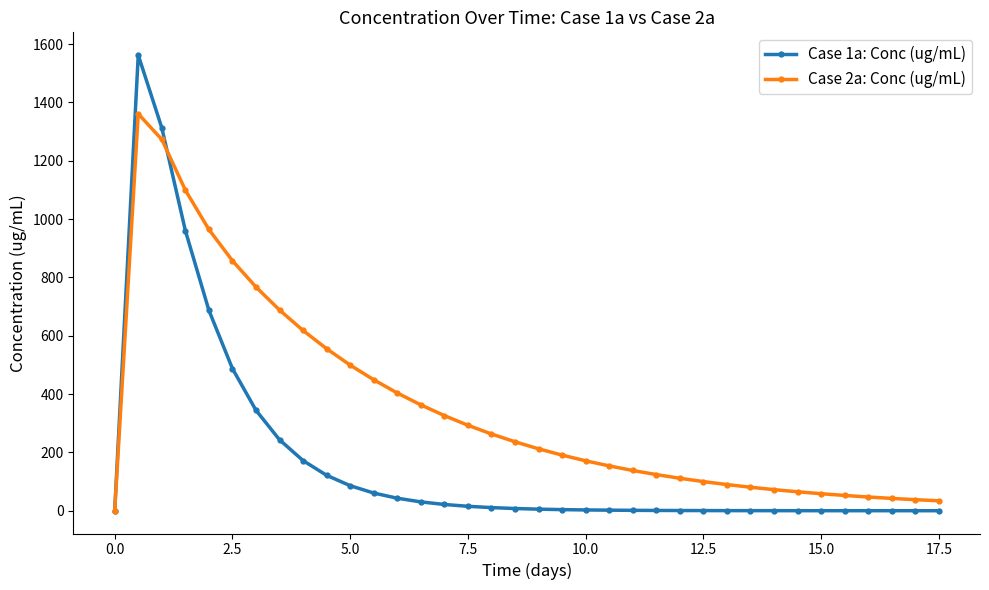

What is the maximum value for Case 1a: Conc (ug/mL)?

1562.5